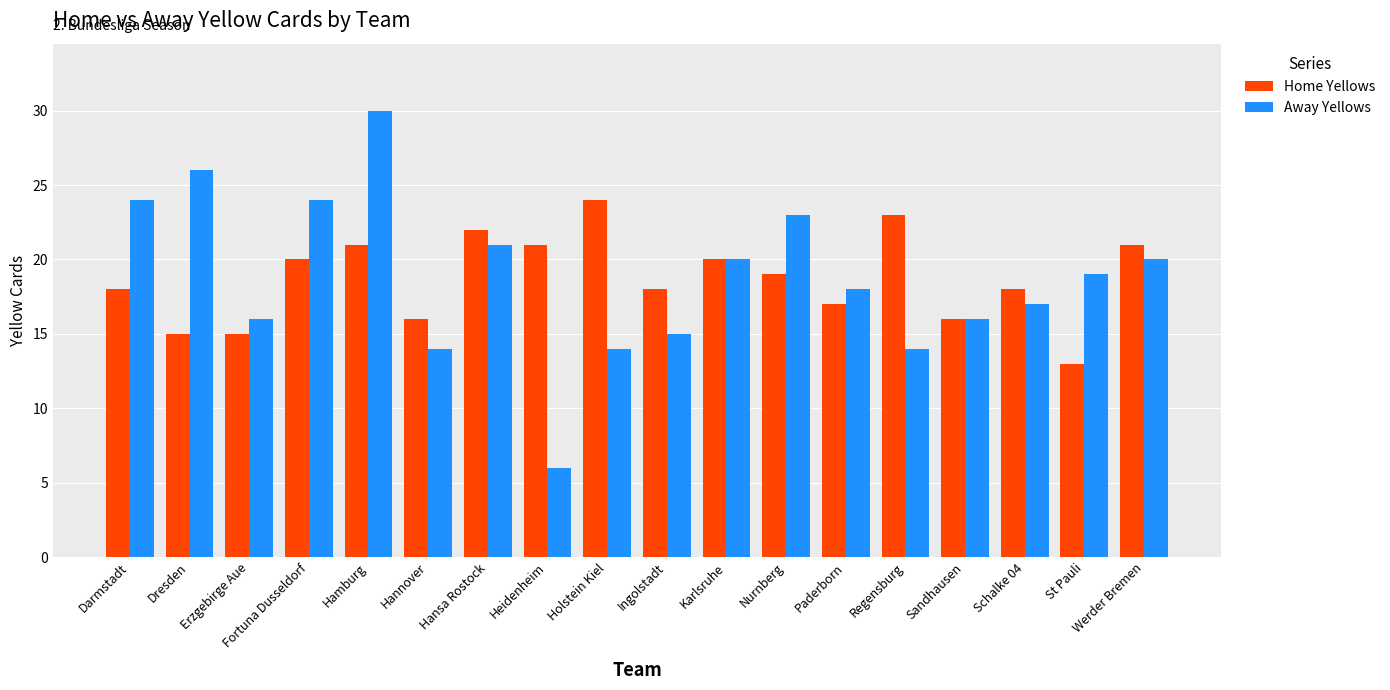

Count the number of categories in the chart.

18